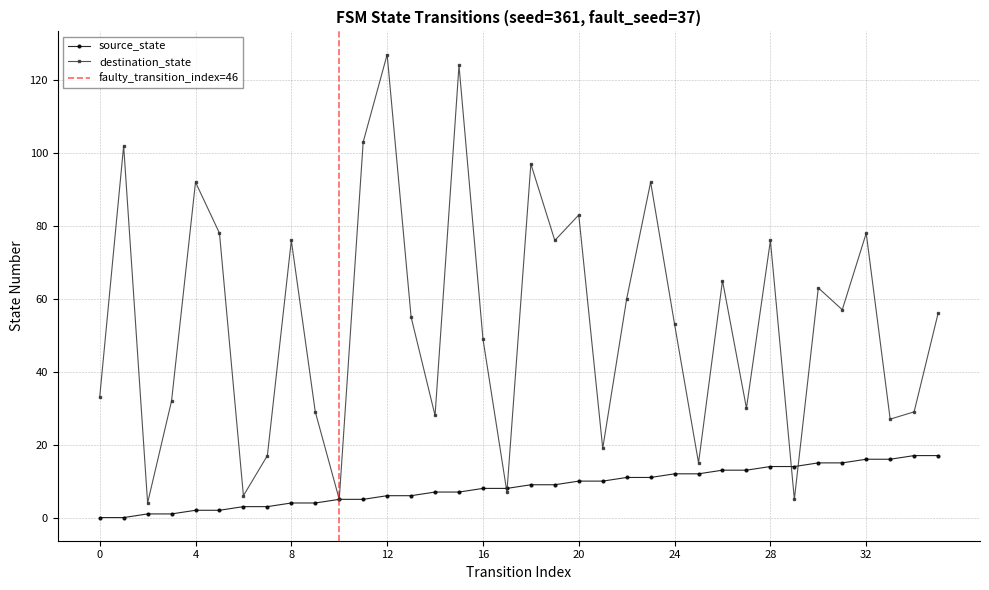

The source_state series shows 13 at 18. True or false?

False